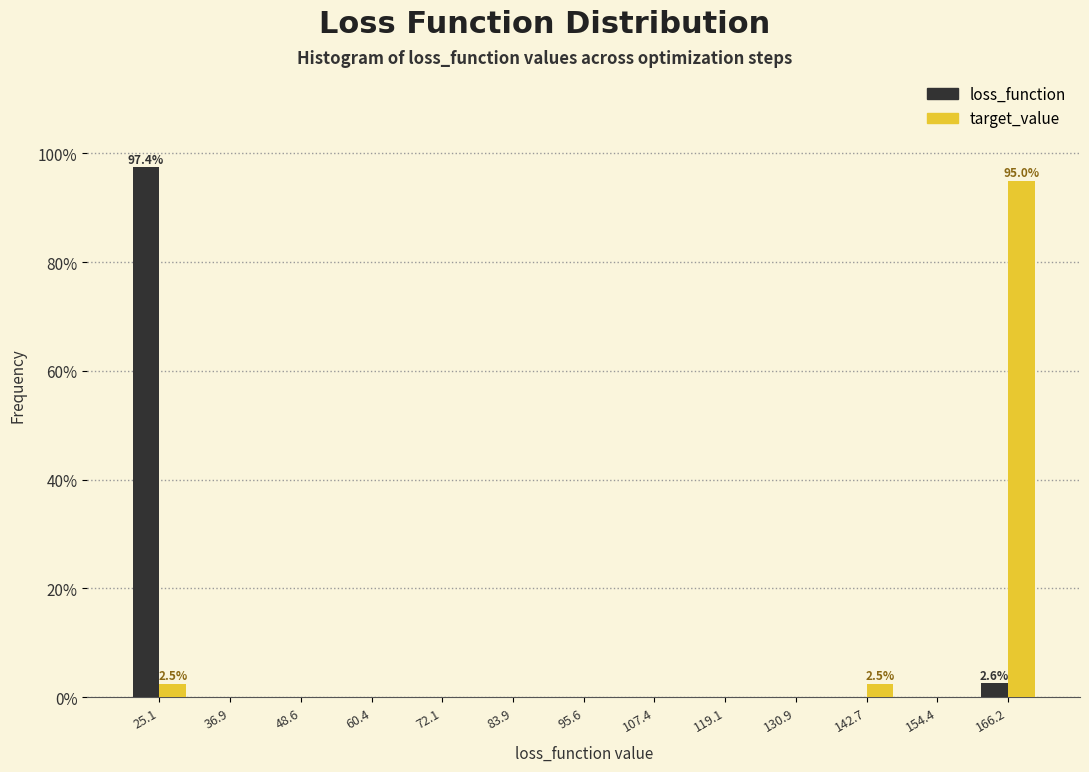

Reading left to right, transcribe all the data shown in this chart.

loss_function: 25.1=97.4	36.9=0.0	48.6=0.0	60.4=0.0	72.1=0.0	83.9=0.0	95.6=0.0	107.4=0.0	119.1=0.0	130.9=0.0	142.7=0.0	154.4=0.0	166.2=2.6
target_value: 25.1=2.5	36.9=0.0	48.6=0.0	60.4=0.0	72.1=0.0	83.9=0.0	95.6=0.0	107.4=0.0	119.1=0.0	130.9=0.0	142.7=2.5	154.4=0.0	166.2=95.0